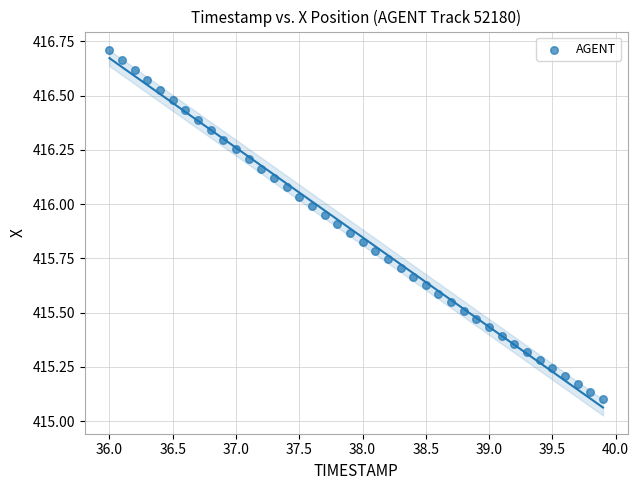

What is the range of X values (max minus min)?

3.9